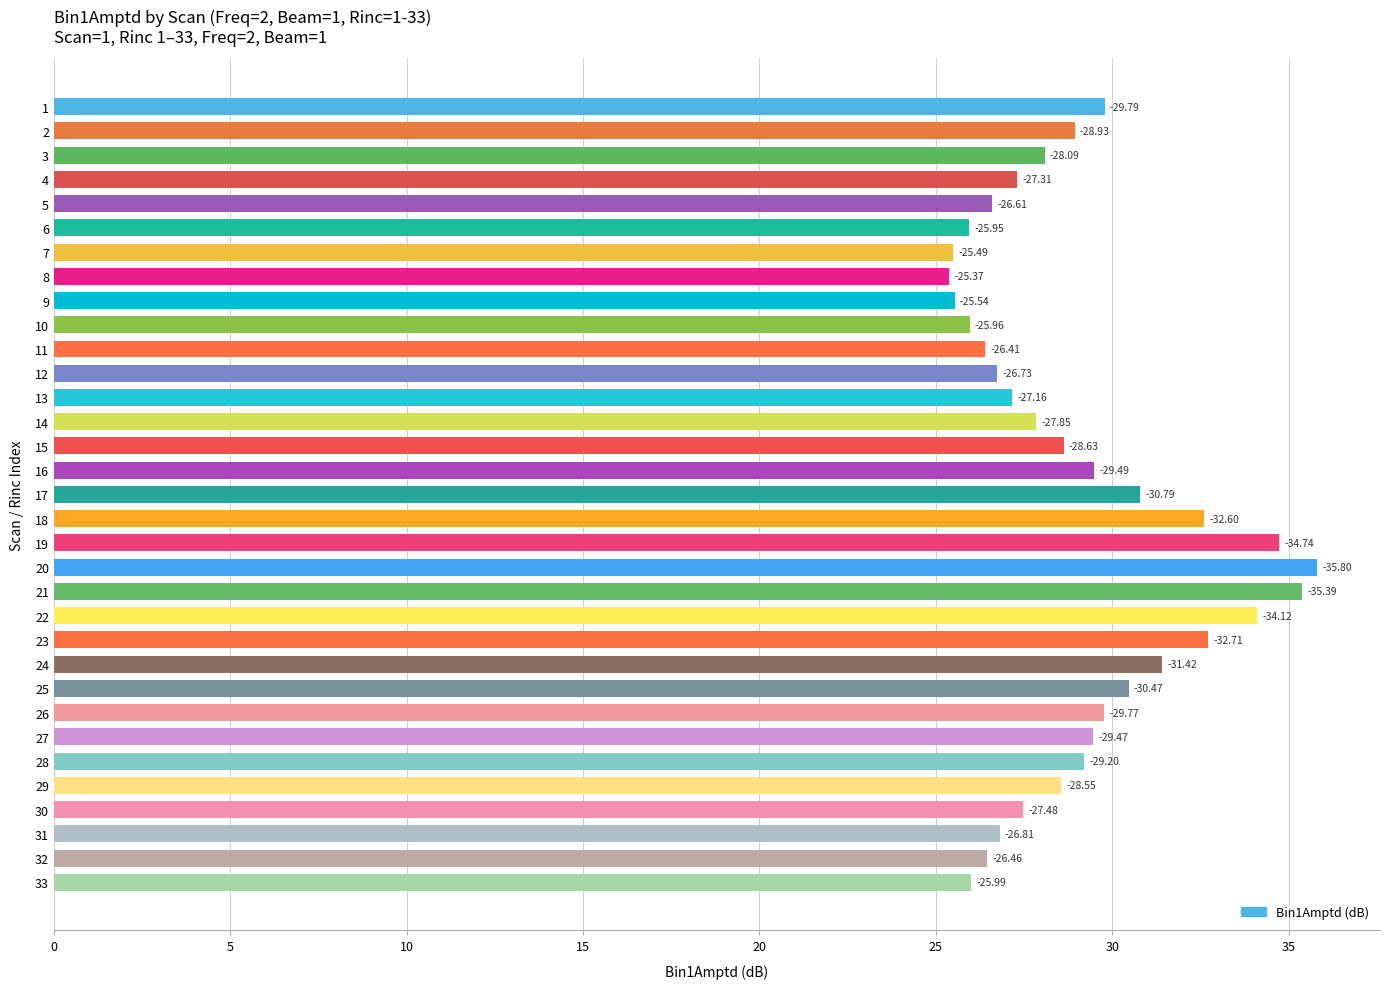

How many bars are there in total?

33